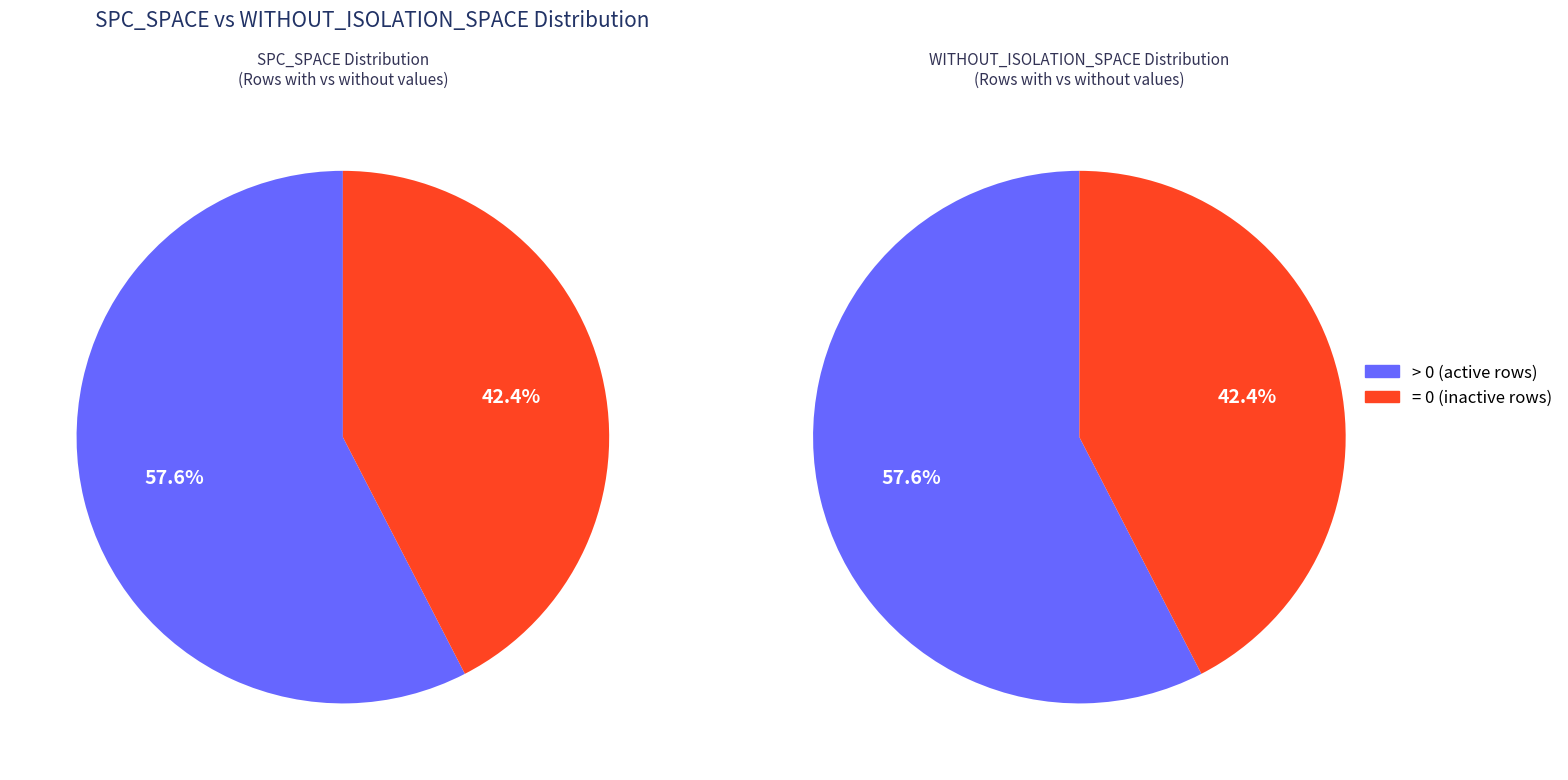

Rank the series by their maximum value, from highest to lowest.

WITHOUT_ISOLATION_SPACE, SPC_SPACE